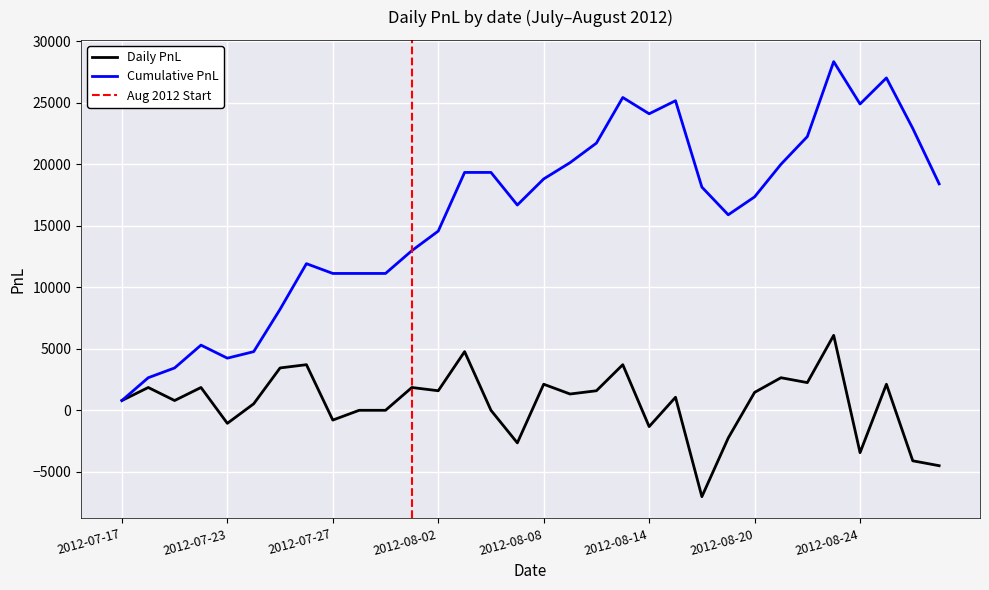

List the labels in order of value, largest first.

2012-08-23, 2012-08-03, 2012-07-26, 2012-08-13, 2012-07-25, 2012-08-21, 2012-08-22, 2012-08-08, 2012-08-27, 2012-07-18, 2012-07-20, 2012-08-01, 2012-08-02, 2012-08-10, 2012-08-20, 2012-08-09, 2012-08-15, 2012-07-17, 2012-07-19, 2012-07-24, 2012-07-30, 2012-07-31, 2012-08-06, 2012-07-27, 2012-07-23, 2012-08-14, 2012-08-17, 2012-08-07, 2012-08-24, 2012-08-28, 2012-08-29, 2012-08-16